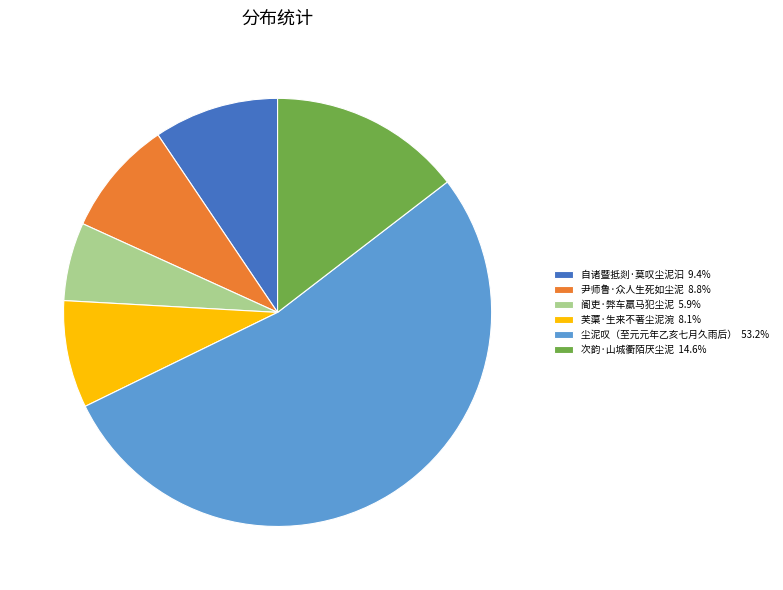

Is there a majority slice in this chart?

Yes